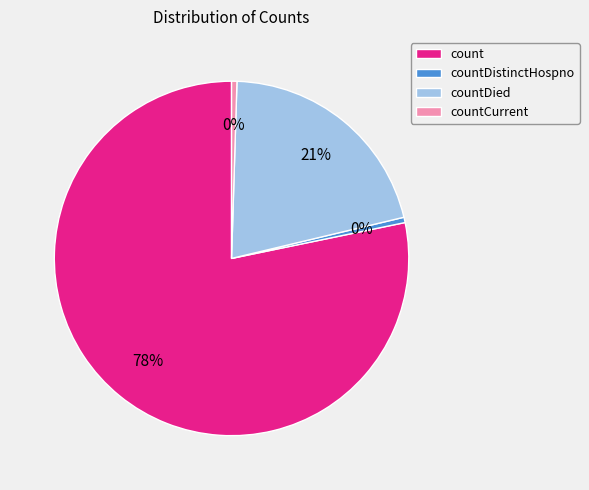

What is the largest slice in the pie chart?

count